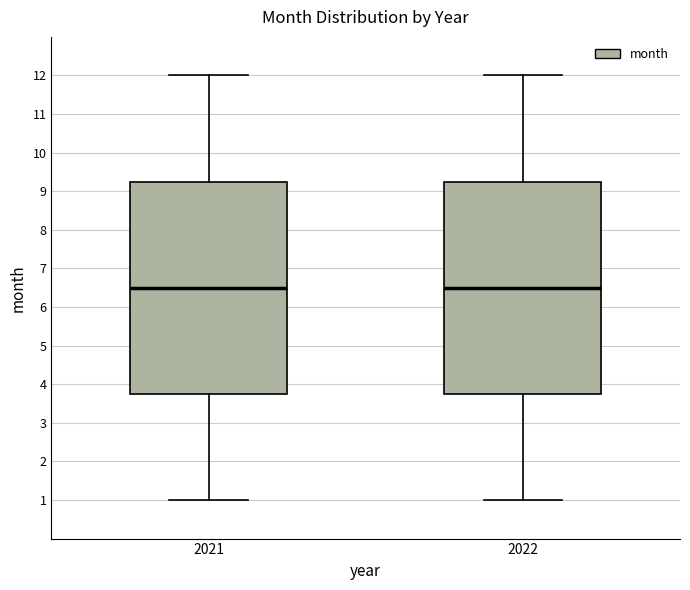

Reading left to right, read every box against the y-axis: the position of its median line, the range the box covers, and the ends of its whiskers. The values are not printed on the chart, so give them approximately, as read against the axis.

2021: median 6.5, box 3.8 to 9.3, whiskers 1.0 to 12.0
2022: median 6.5, box 3.8 to 9.3, whiskers 1.0 to 12.0